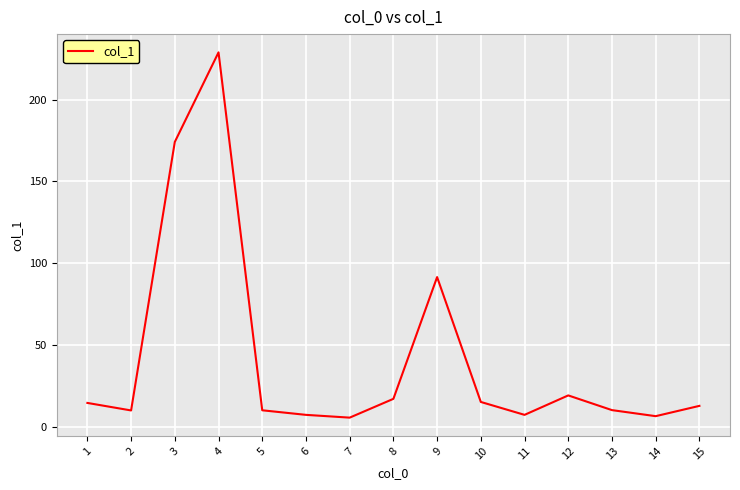

What is the change in value from 6 to 12?

+11.9